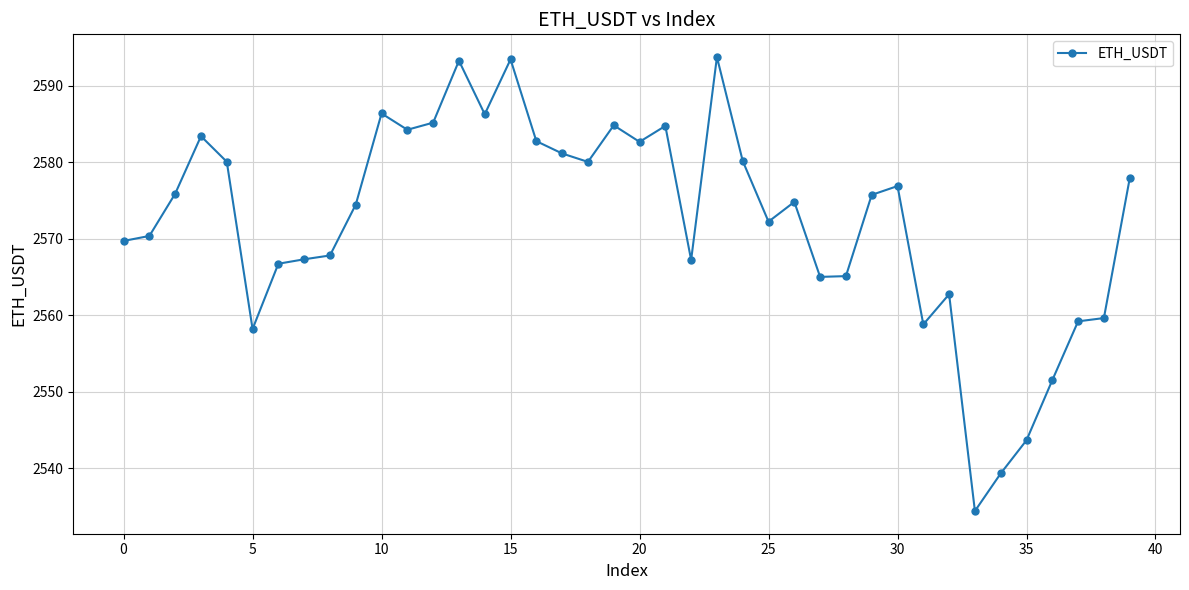

True or false: the data has more than 1 interior local peaks.

True